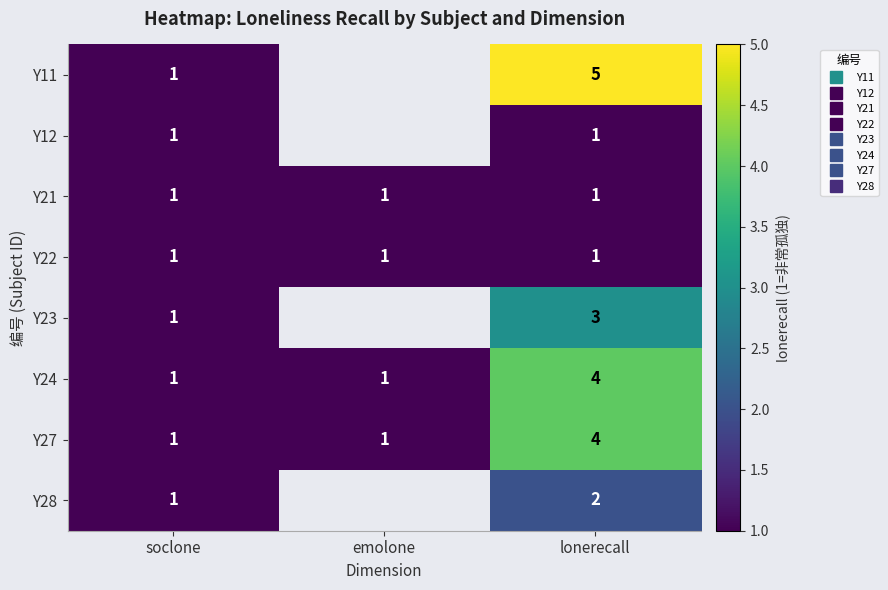

At which label does Y11 reach its minimum?

soclone